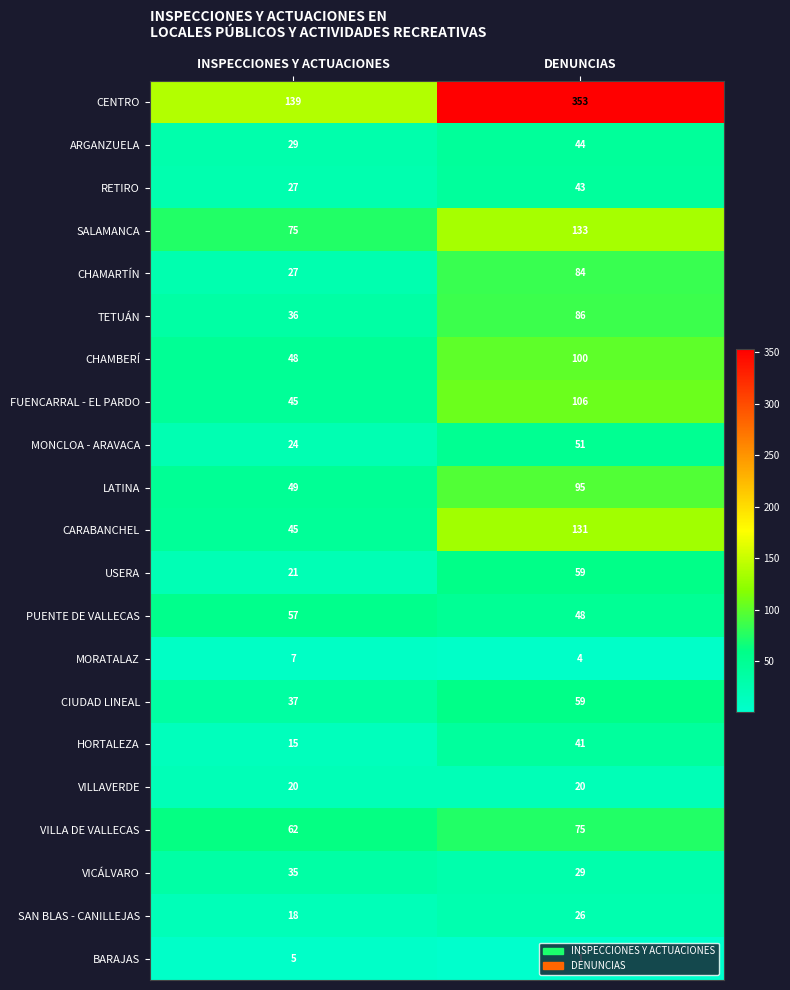

The HORTALEZA series shows 41 at DENUNCIAS. True or false?

True